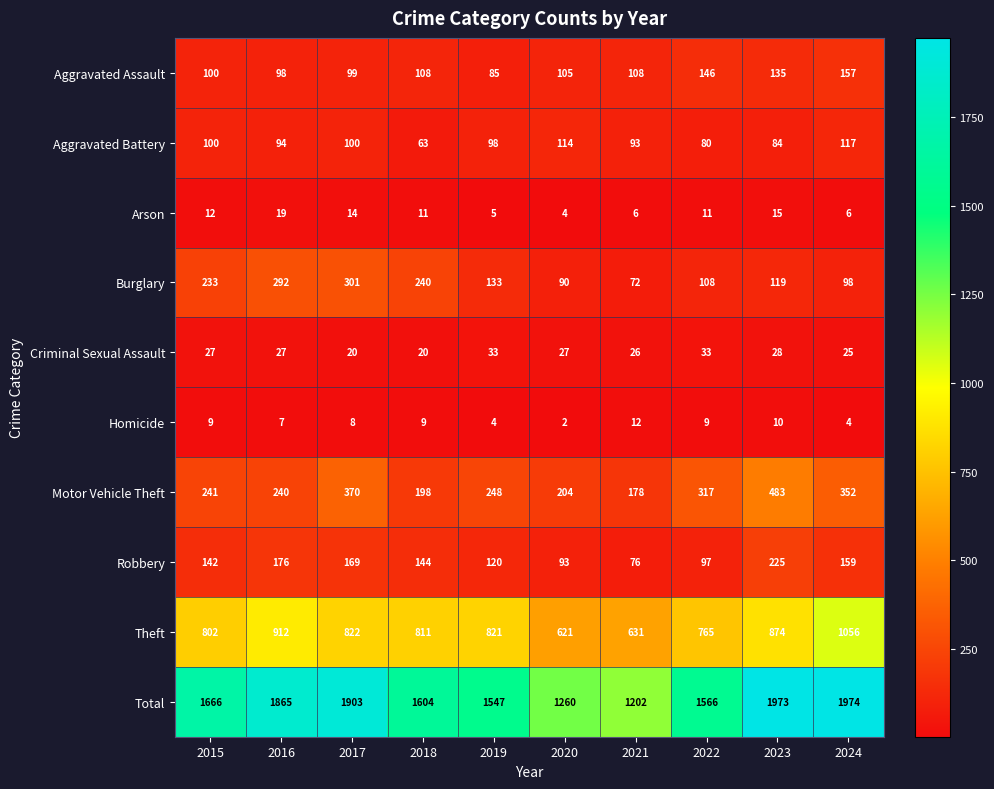

What is the difference between the Total values at 2020 and 2023?

713